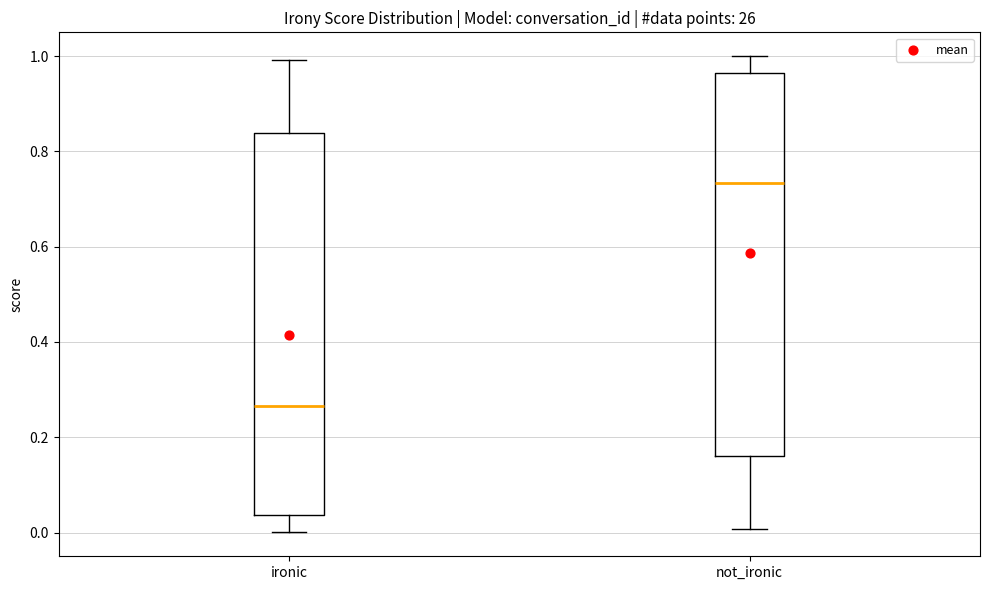

Reading left to right, transcribe this box plot: for each box, give where its median line is, the range the box spans, and where its two whiskers end, as read against the y-axis. The values are not printed on the chart, so give them approximately, as read against the axis.

ironic: median 0.26, box 0.04 to 0.84, whiskers 0.00 to 1.00
not_ironic: median 0.74, box 0.16 to 0.96, whiskers 0.00 to 1.00